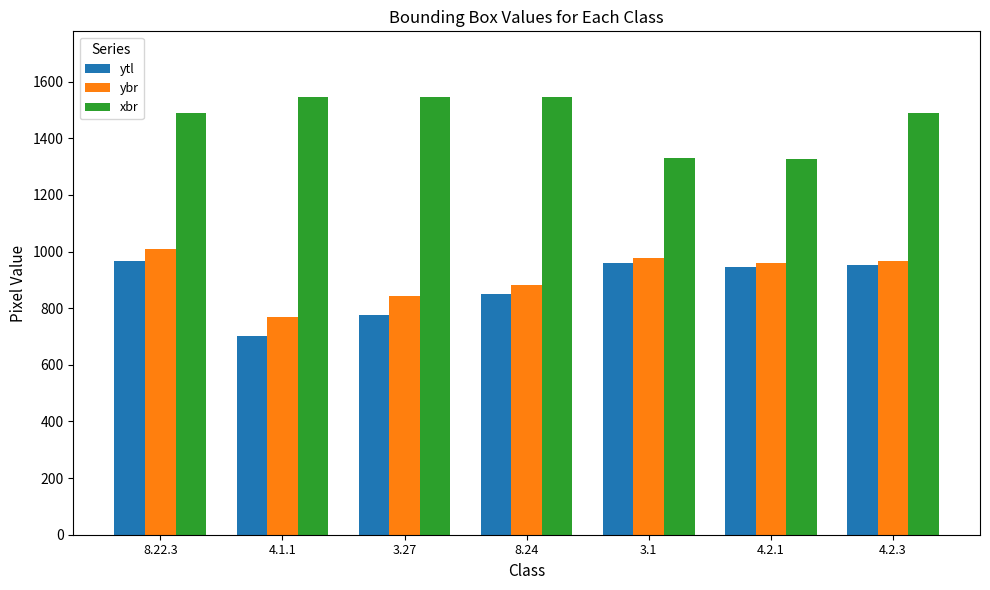

Read the ytl value at 4.1.1, to the nearest 5.

700